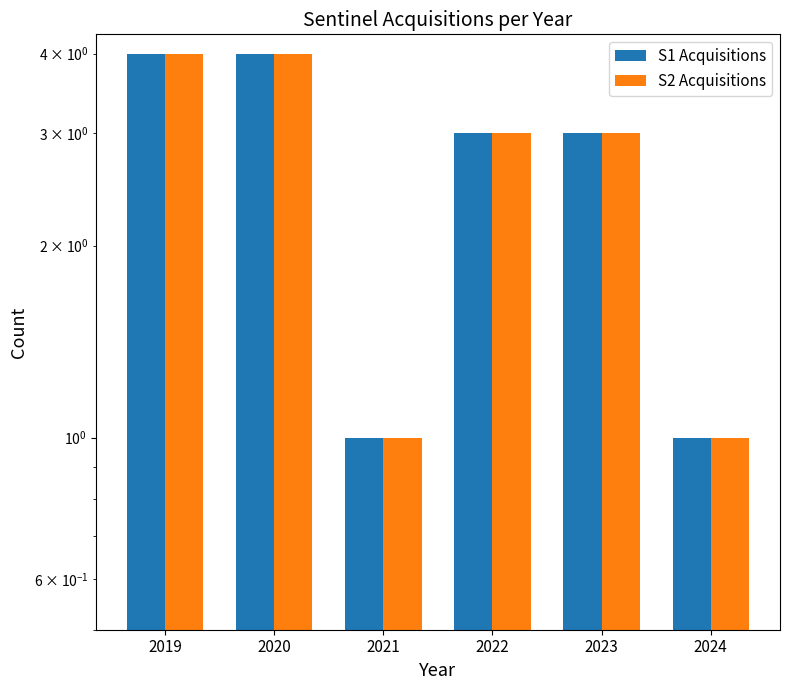

Where does the S1 Acquisitions series first go above 3?

2019